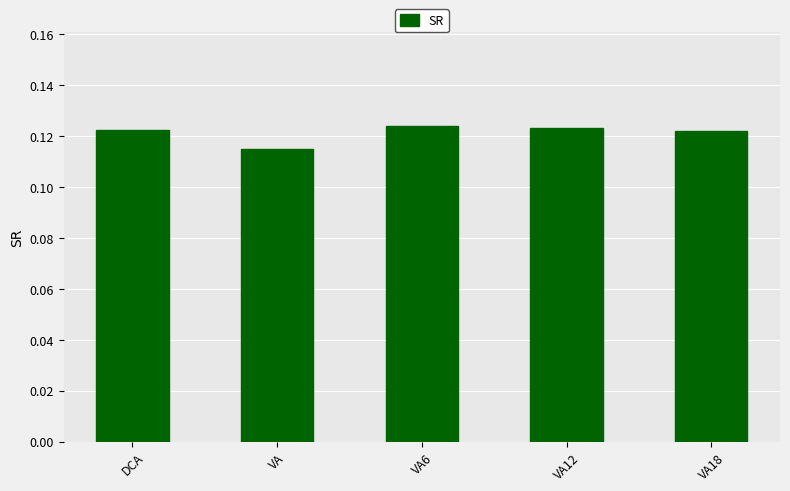

Which category has the lowest value across all series?

VA